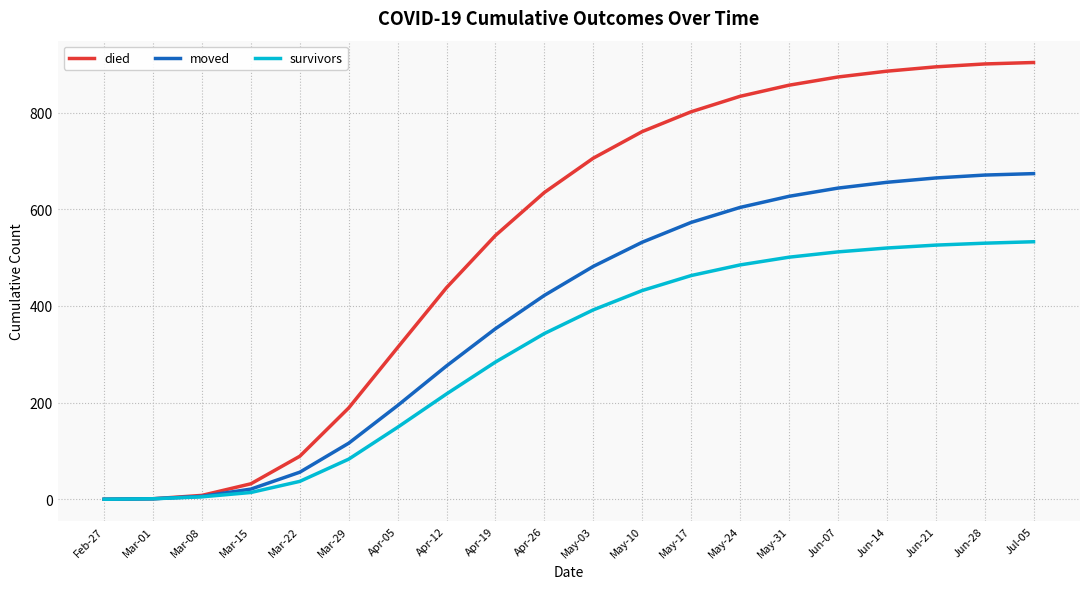

Rank the series by their average value, from lowest to highest.

survivors, moved, died